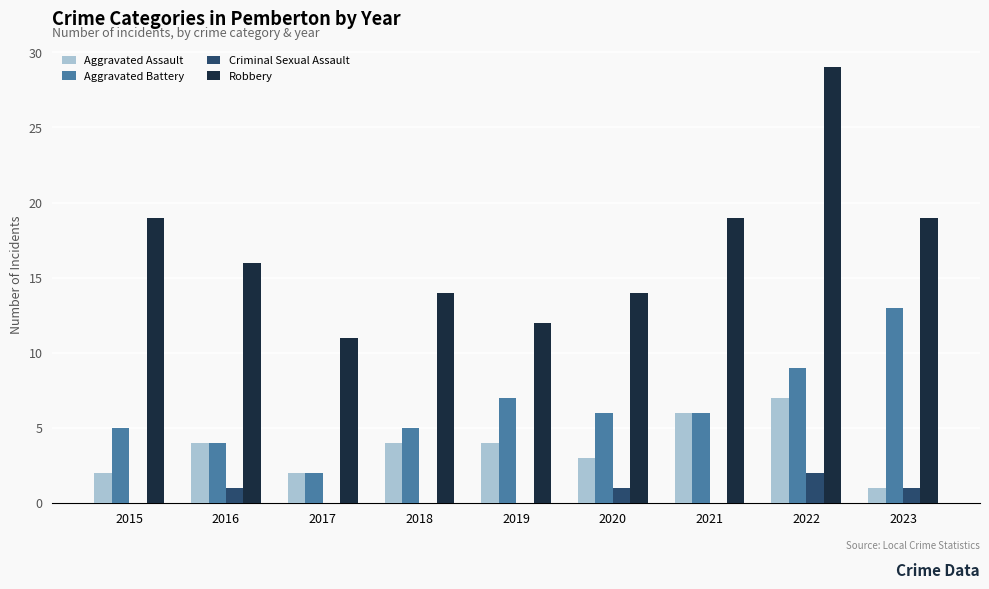

Are the bars horizontal?

No